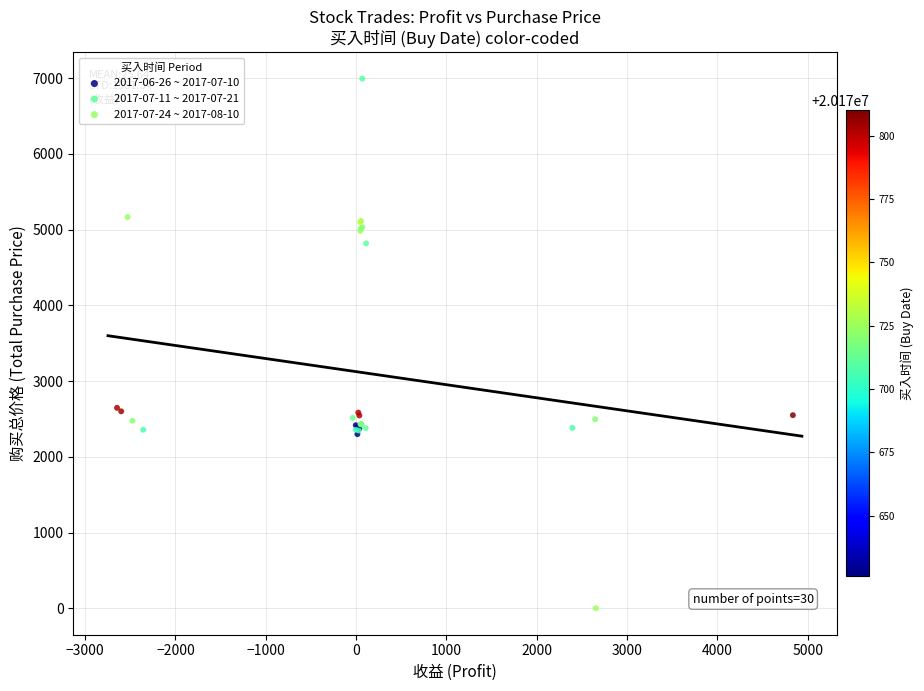

Which series contains the highest Y value?

2017-06-26 ~ 2017-07-10